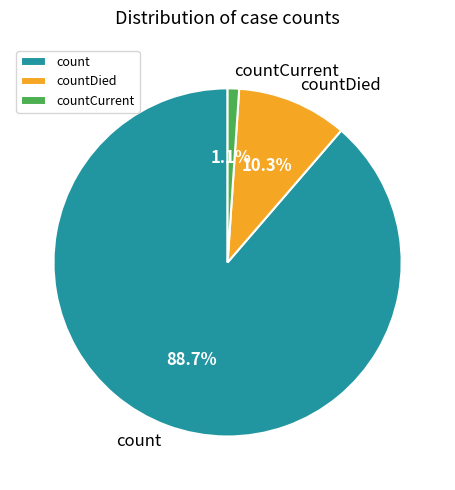

To the nearest percent, what portion does countCurrent represent?

1%